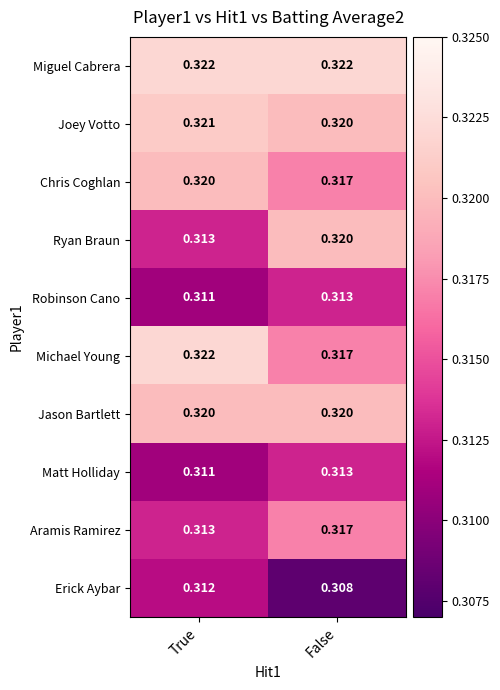

At which label does Erick Aybar reach its peak?

True